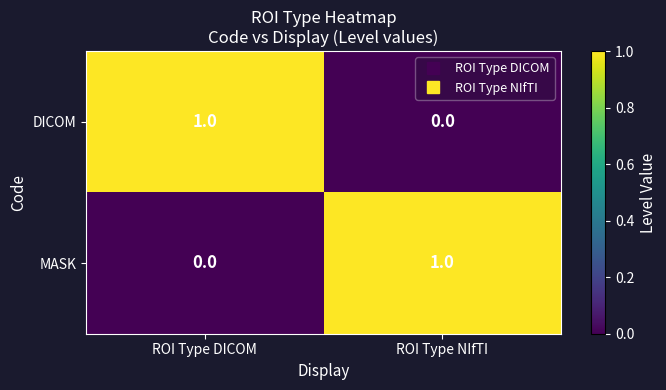

Count the number of data series in this chart.

2